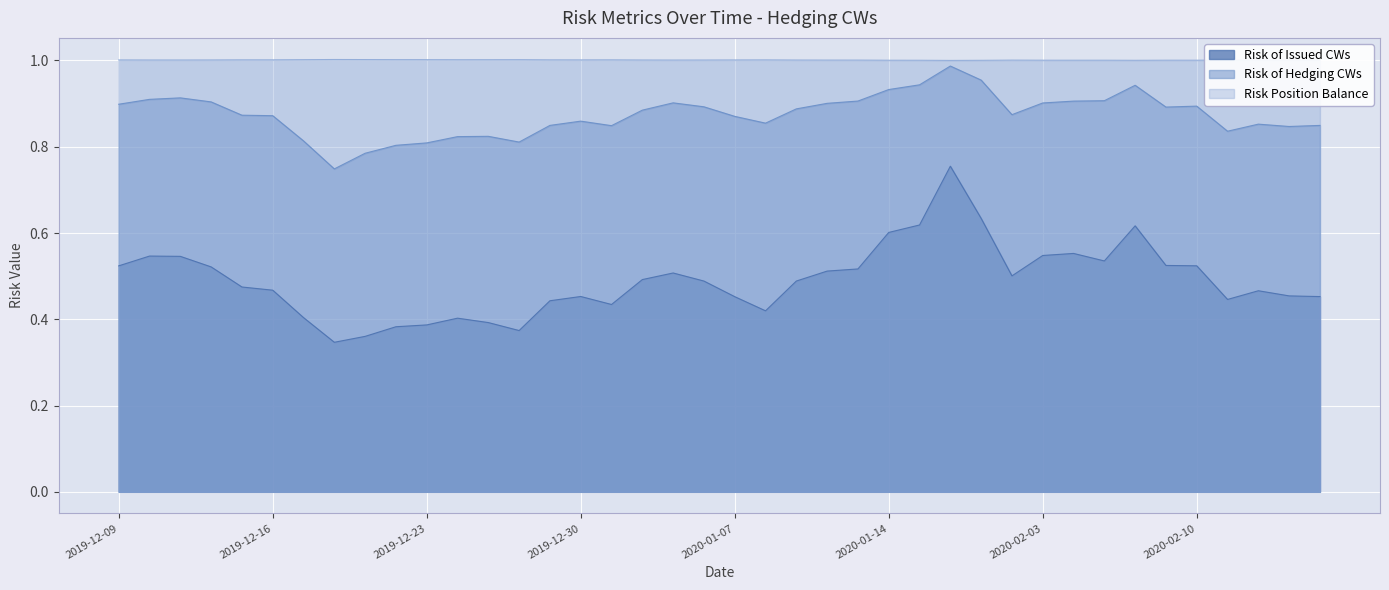

Reading left to right, what are all the values shown in this chart?

Risk of Issued CWs: 2019-12-09=0.5	2019-12-10=0.5	2019-12-11=0.5	2019-12-12=0.5	2019-12-13=0.5	2019-12-16=0.5	2019-12-17=0.4	2019-12-18=0.3	2019-12-19=0.4	2019-12-20=0.4	2019-12-23=0.4	2019-12-24=0.4	2019-12-25=0.4	2019-12-26=0.4	2019-12-27=0.4	2019-12-30=0.5	2019-12-31=0.4	2020-01-02=0.5	2020-01-03=0.5	2020-01-06=0.5	2020-01-07=0.5	2020-01-08=0.4	2020-01-09=0.5	2020-01-10=0.5	2020-01-13=0.5	2020-01-14=0.6	2020-01-15=0.6	2020-01-22=0.8	2020-01-30=0.6	2020-01-31=0.5	2020-02-03=0.5	2020-02-04=0.6	2020-02-05=0.5	2020-02-06=0.6	2020-02-07=0.5	2020-02-10=0.5	2020-02-11=0.4	2020-02-12=0.5	2020-02-13=0.5	2020-02-14=0.5
Risk of Hedging CWs: 2019-12-09=0.9	2019-12-10=0.9	2019-12-11=0.9	2019-12-12=0.9	2019-12-13=0.9	2019-12-16=0.9	2019-12-17=0.8	2019-12-18=0.7	2019-12-19=0.8	2019-12-20=0.8	2019-12-23=0.8	2019-12-24=0.8	2019-12-25=0.8	2019-12-26=0.8	2019-12-27=0.8	2019-12-30=0.9	2019-12-31=0.8	2020-01-02=0.9	2020-01-03=0.9	2020-01-06=0.9	2020-01-07=0.9	2020-01-08=0.9	2020-01-09=0.9	2020-01-10=0.9	2020-01-13=0.9	2020-01-14=0.9	2020-01-15=0.9	2020-01-22=1.0	2020-01-30=1.0	2020-01-31=0.9	2020-02-03=0.9	2020-02-04=0.9	2020-02-05=0.9	2020-02-06=0.9	2020-02-07=0.9	2020-02-10=0.9	2020-02-11=0.8	2020-02-12=0.9	2020-02-13=0.8	2020-02-14=0.8
Risk Position Balance: 2019-12-09=1.0	2019-12-10=1.0	2019-12-11=1.0	2019-12-12=1.0	2019-12-13=1.0	2019-12-16=1.0	2019-12-17=1.0	2019-12-18=1.0	2019-12-19=1.0	2019-12-20=1.0	2019-12-23=1.0	2019-12-24=1.0	2019-12-25=1.0	2019-12-26=1.0	2019-12-27=1.0	2019-12-30=1.0	2019-12-31=1.0	2020-01-02=1.0	2020-01-03=1.0	2020-01-06=1.0	2020-01-07=1.0	2020-01-08=1.0	2020-01-09=1.0	2020-01-10=1.0	2020-01-13=1.0	2020-01-14=1.0	2020-01-15=1.0	2020-01-22=1.0	2020-01-30=1.0	2020-01-31=1.0	2020-02-03=1.0	2020-02-04=1.0	2020-02-05=1.0	2020-02-06=1.0	2020-02-07=1.0	2020-02-10=1.0	2020-02-11=1.0	2020-02-12=1.0	2020-02-13=1.0	2020-02-14=1.0